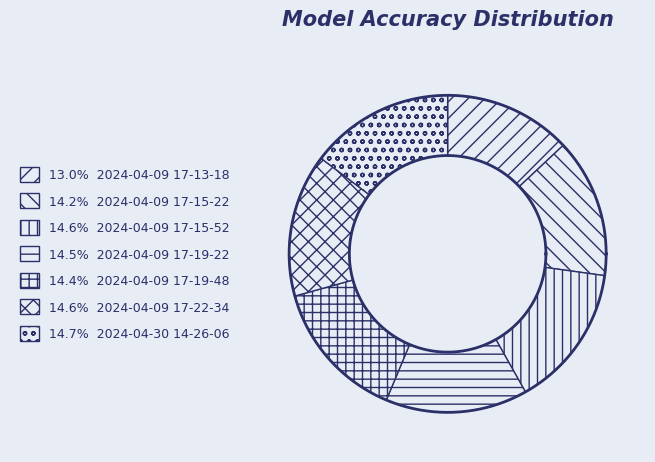

What percentage is the aryan_2024-04-09_17-19-22 slice, to the nearest percent?

14%